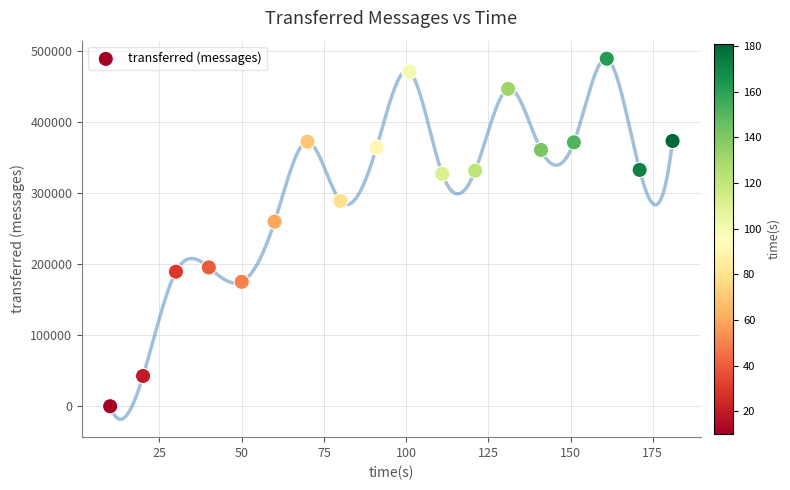

What Y value in the scatter plot is closest to 244890?

260200